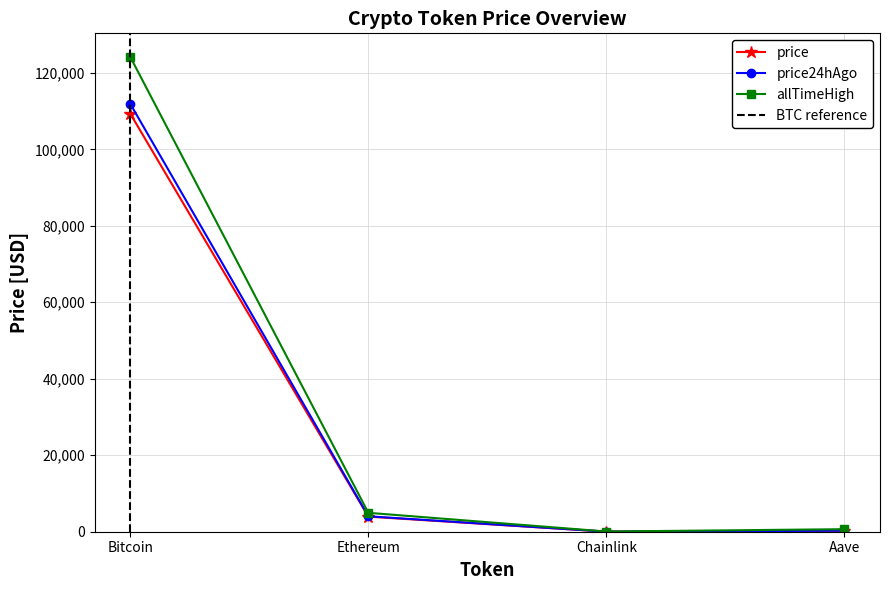

What is the difference between the highest and lowest values at Aave?

399.4